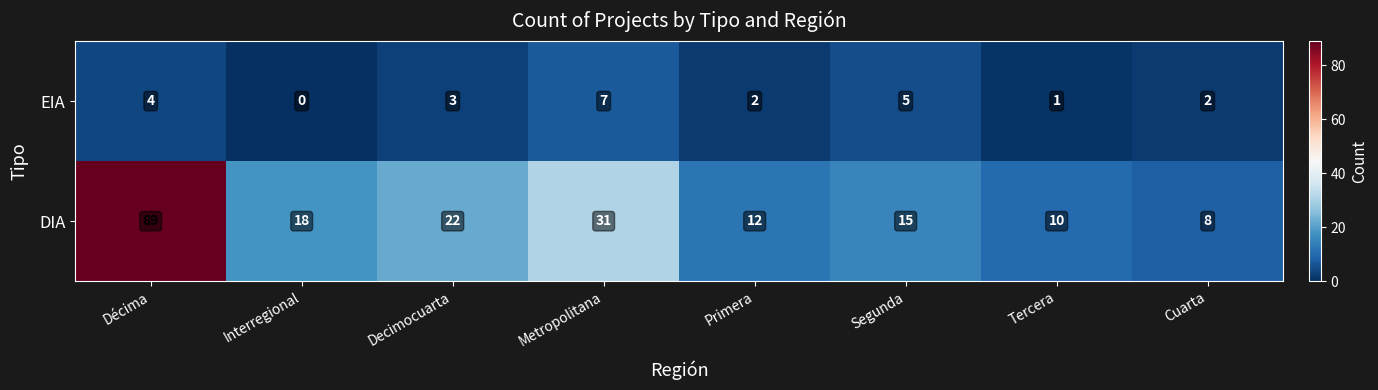

Is it true that DIA equals 3 at Primera?

False